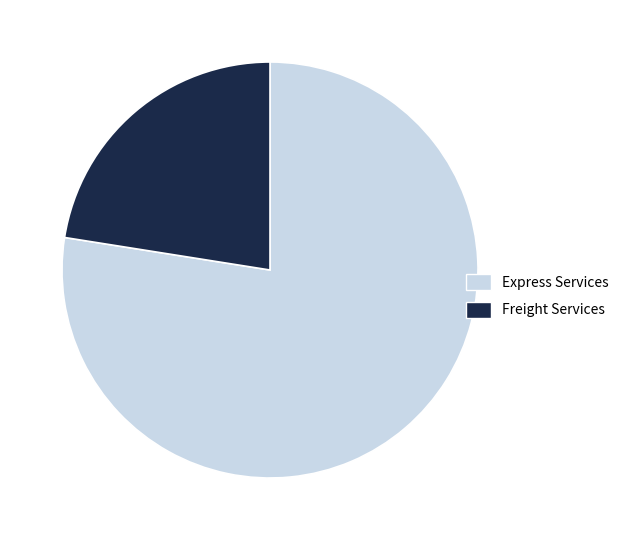

Is there any slice that represents more than half of the pie?

Yes